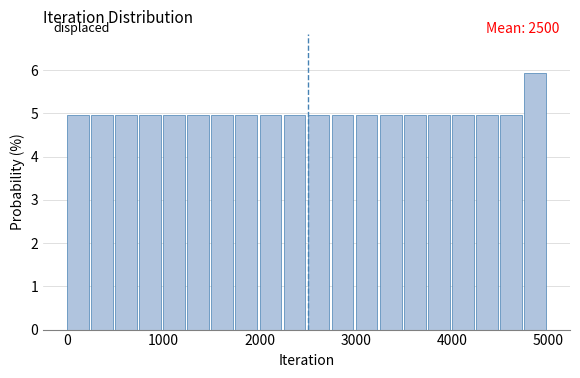

Read against the x-axis, roughly where is the centre of the tallest bar?

4900